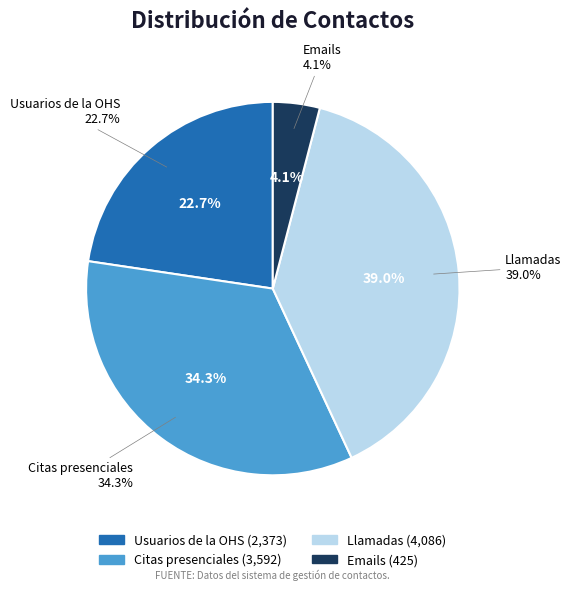

Combined, what portion of the pie is Citas presenciales and Emails?

38.3%